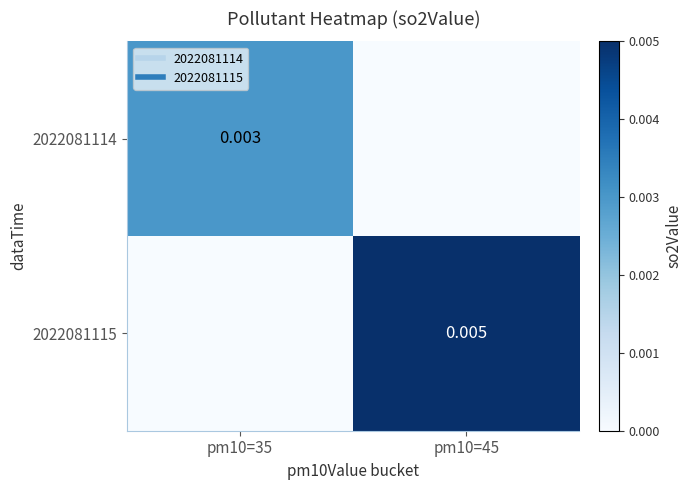

Rank the series at pm10=45 from lowest to highest value.

2022081114, 2022081115